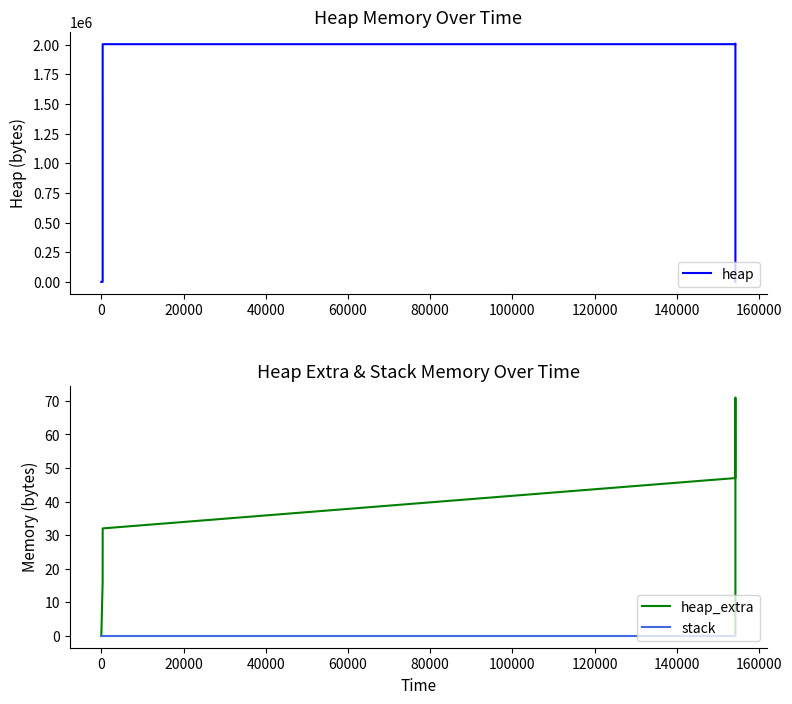

True or false: heap_extra has a value of 29 at 160000.

False